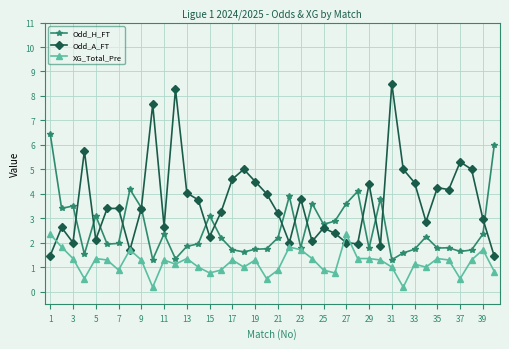

Which series has the largest total across all categories?

Odd_A_FT